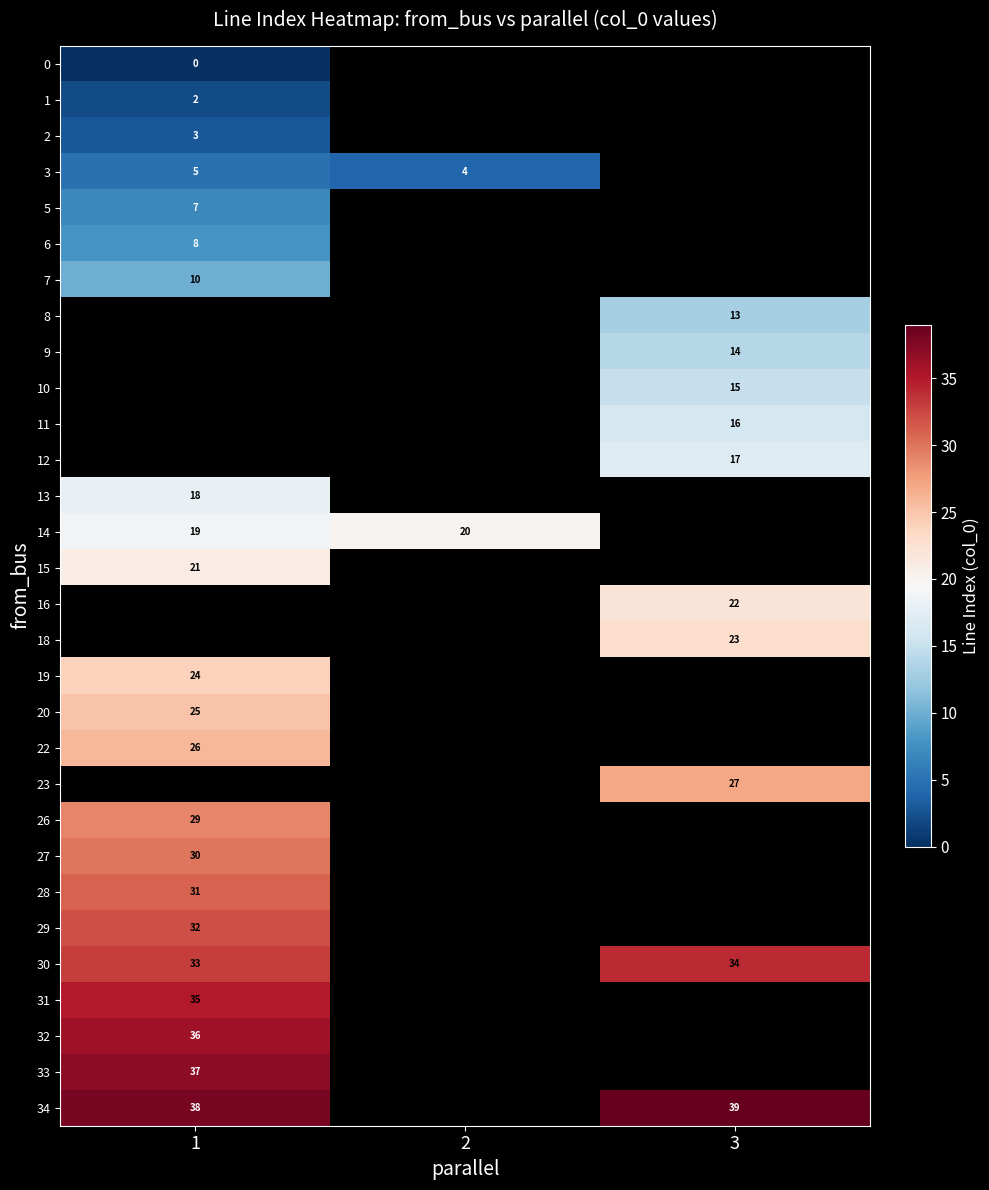

Which category has the lowest value in the row_15 series?

1